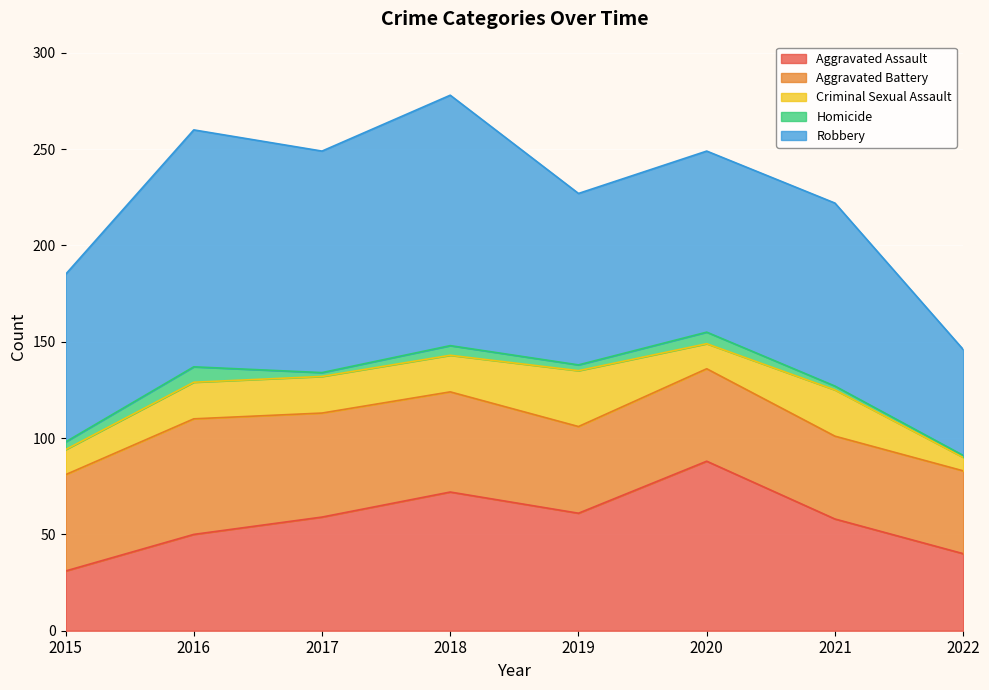

What is the approximate value of Aggravated Battery at 2022, to the nearest 10?

40